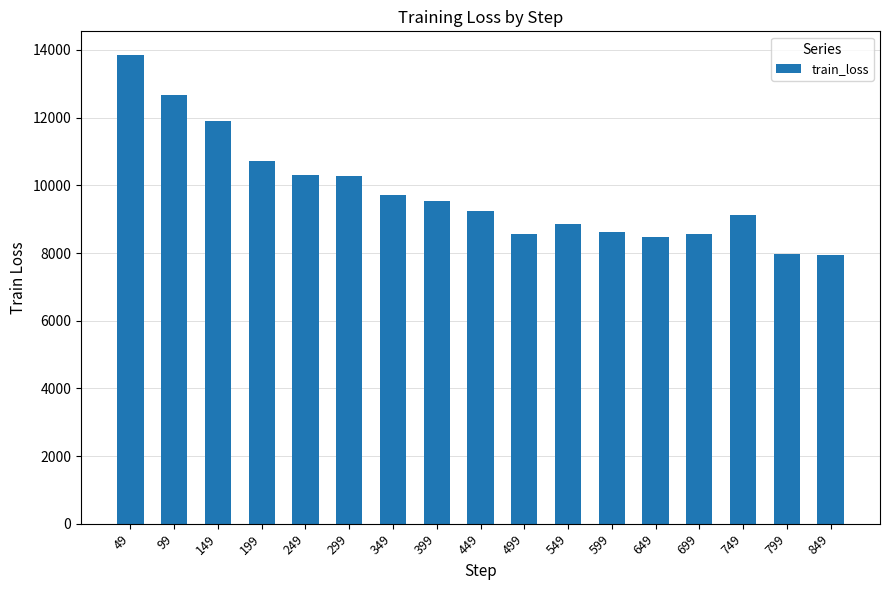

What is the value of the 7th bar from the left?

9724.5